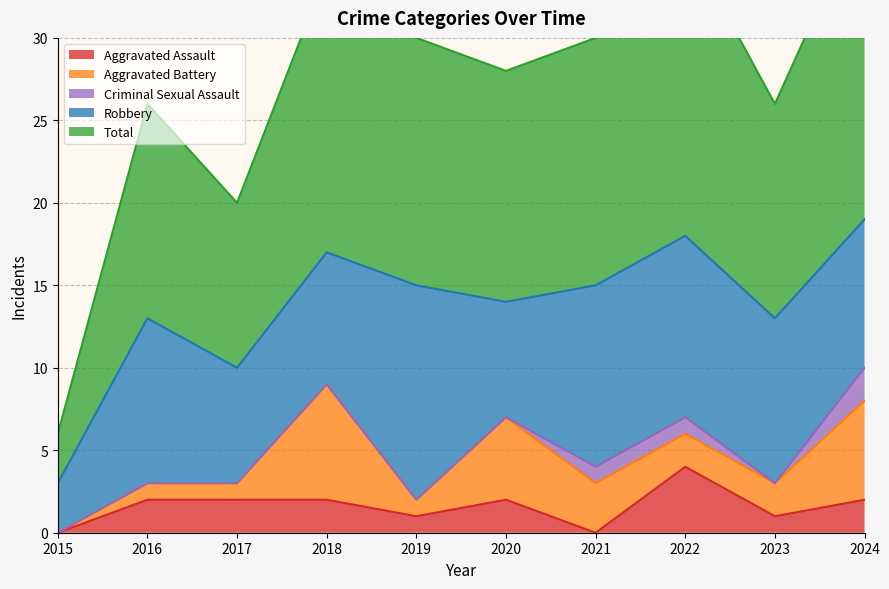

Is it true that Total equals 18 at 2022?

True